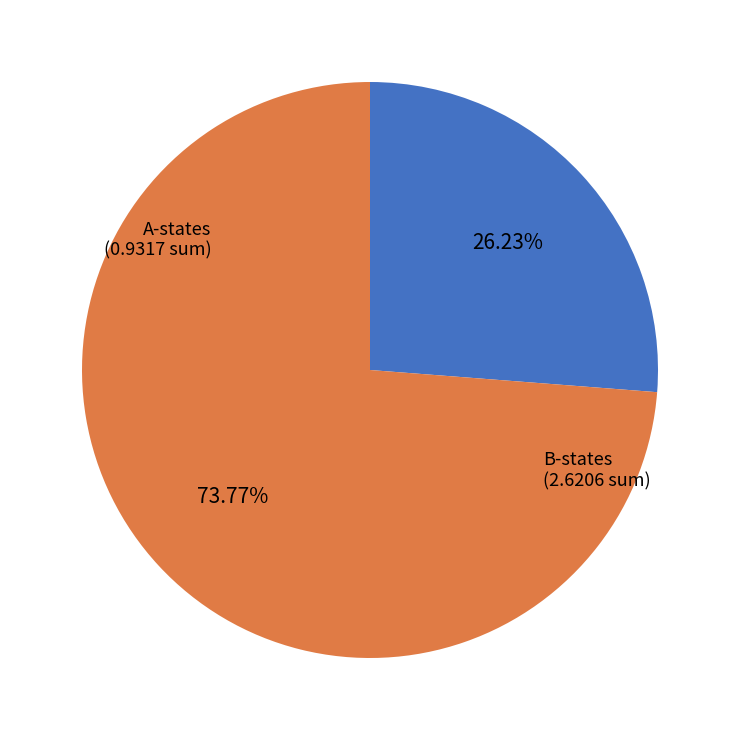

Is there a majority slice in this chart?

Yes